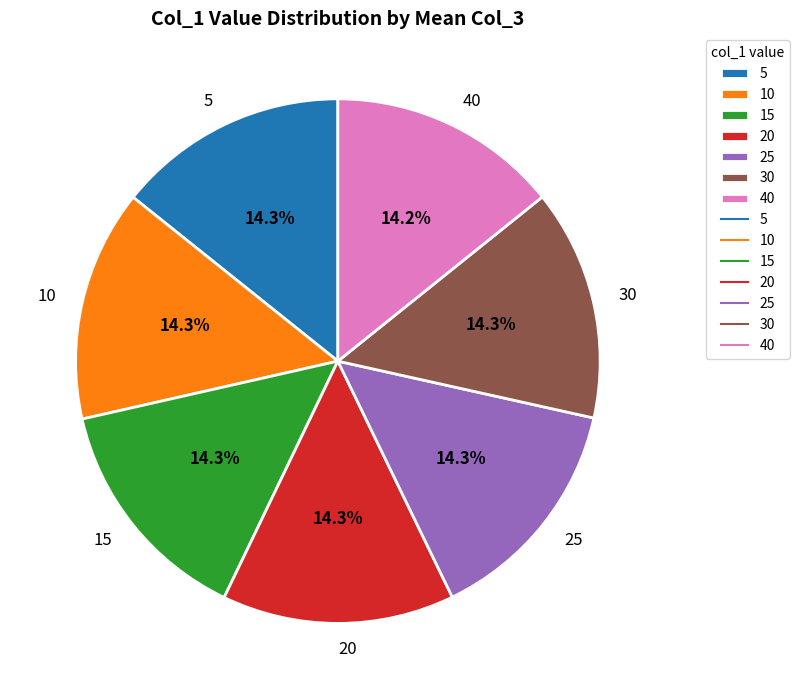

The 10 slice represents 14% of the pie. True or false?

True